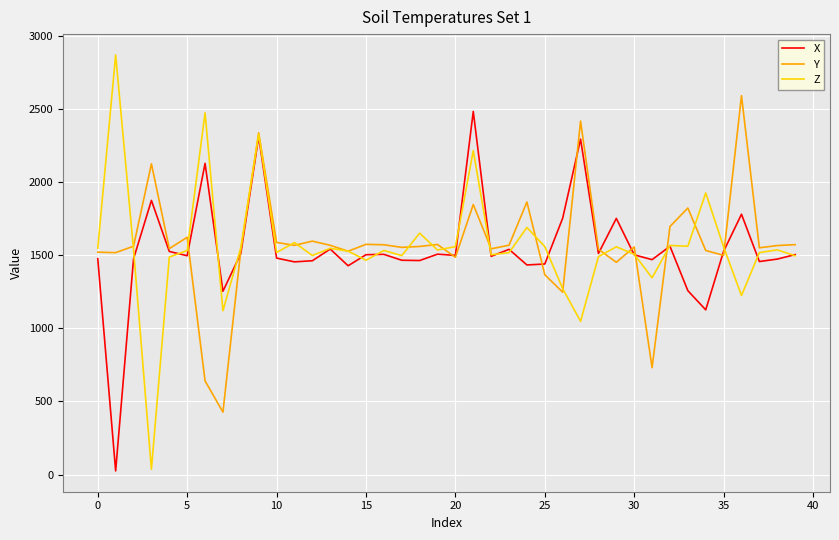

What is the difference between the maximum and minimum values in the Y series?

2163.9